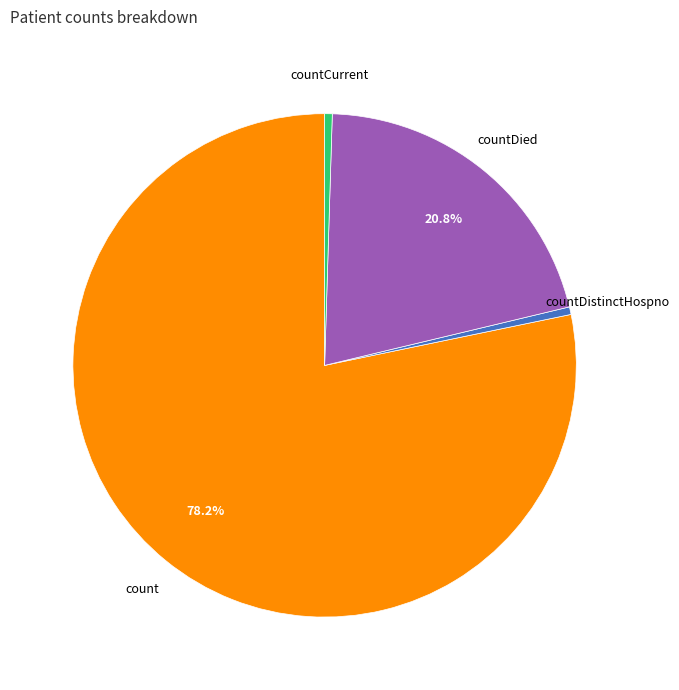

Is the sum of countDied and countDistinctHospno greater than half?

No